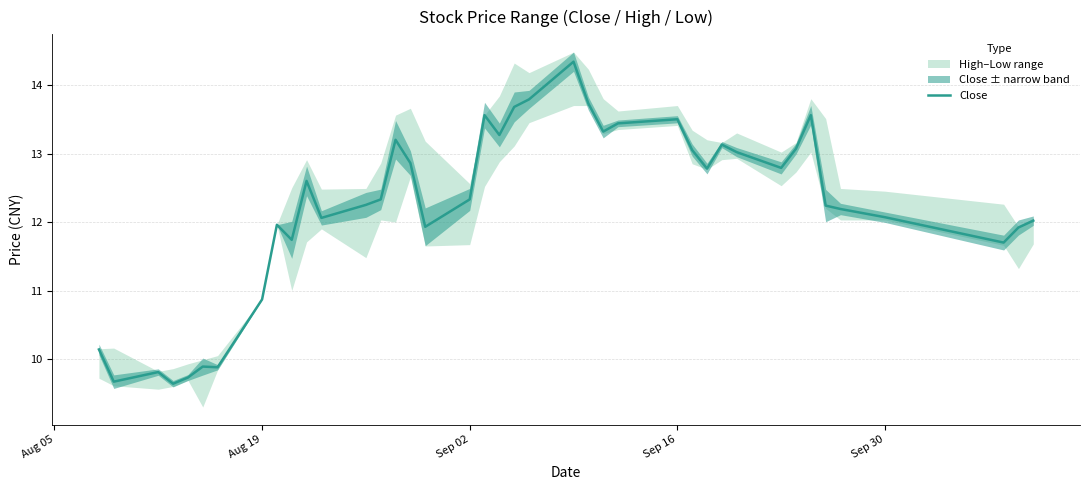

Is this an area chart (filled region under the line)?

No